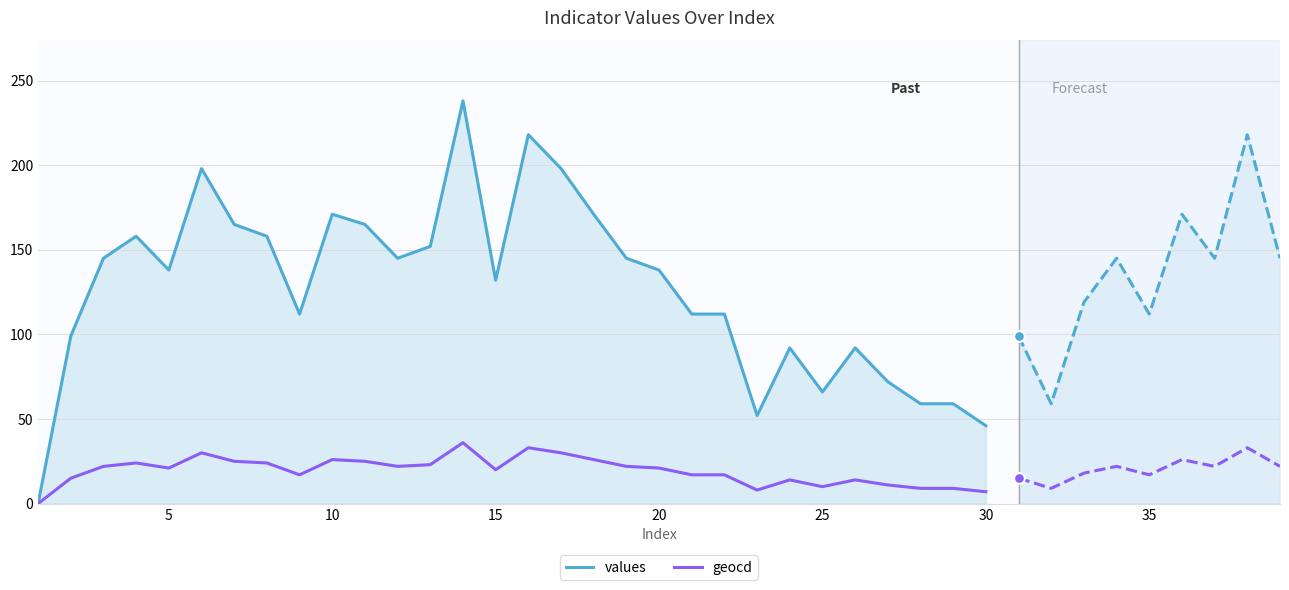

What are all the series names shown in the legend?

values, geocd